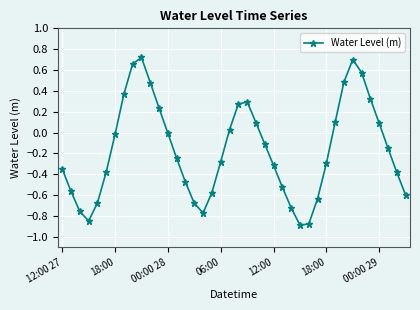

What is the value of the 32nd point from the left?

0.1